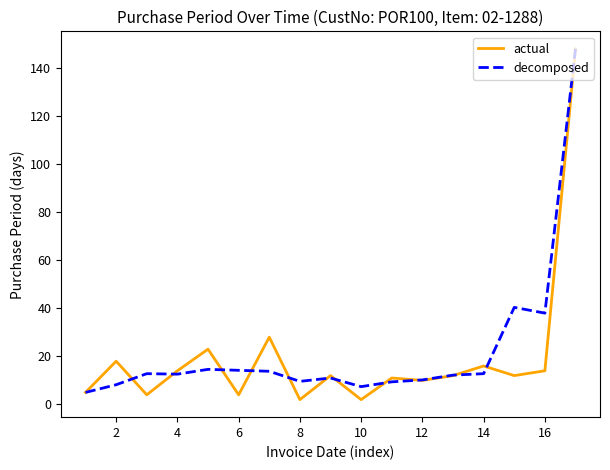

What are all the series names shown in the legend?

actual, decomposed